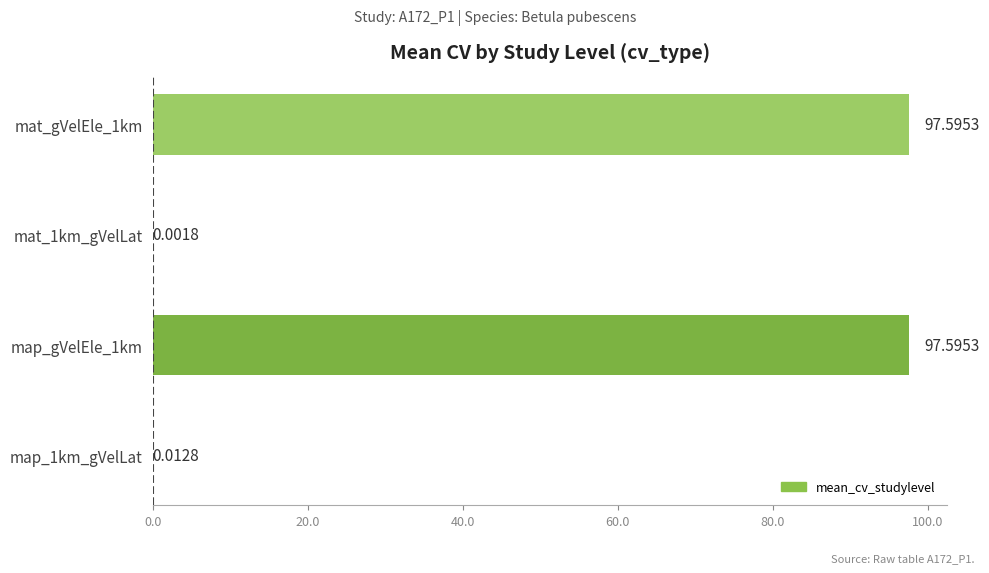

Which has a higher value, map_1km_gVelLat or mat_1km_gVelLat?

map_1km_gVelLat